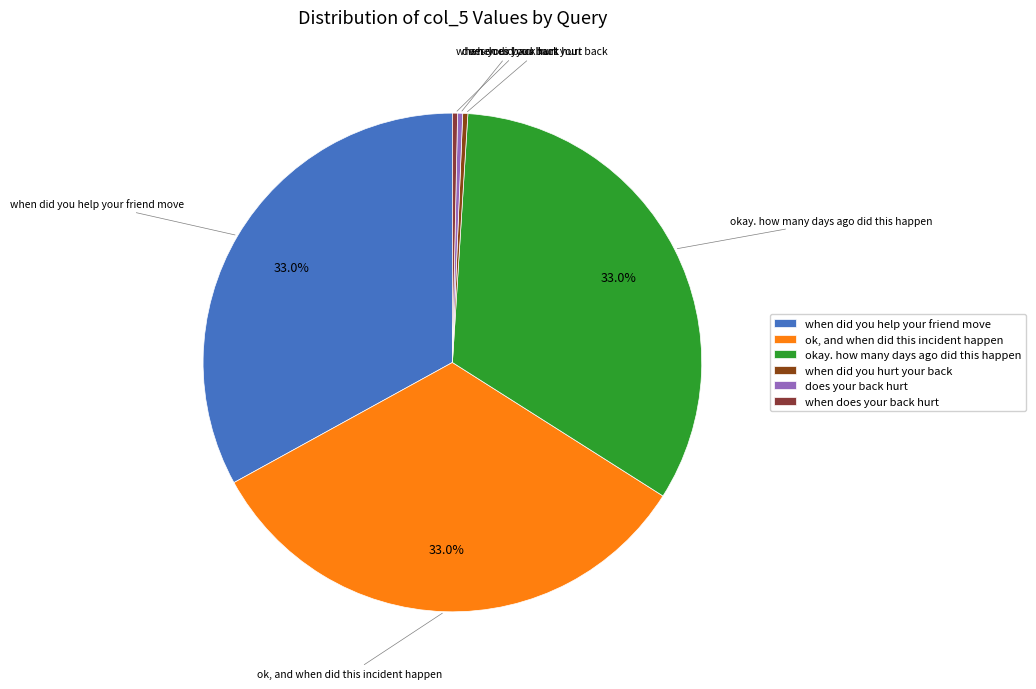

Count the number of slices in the pie.

6